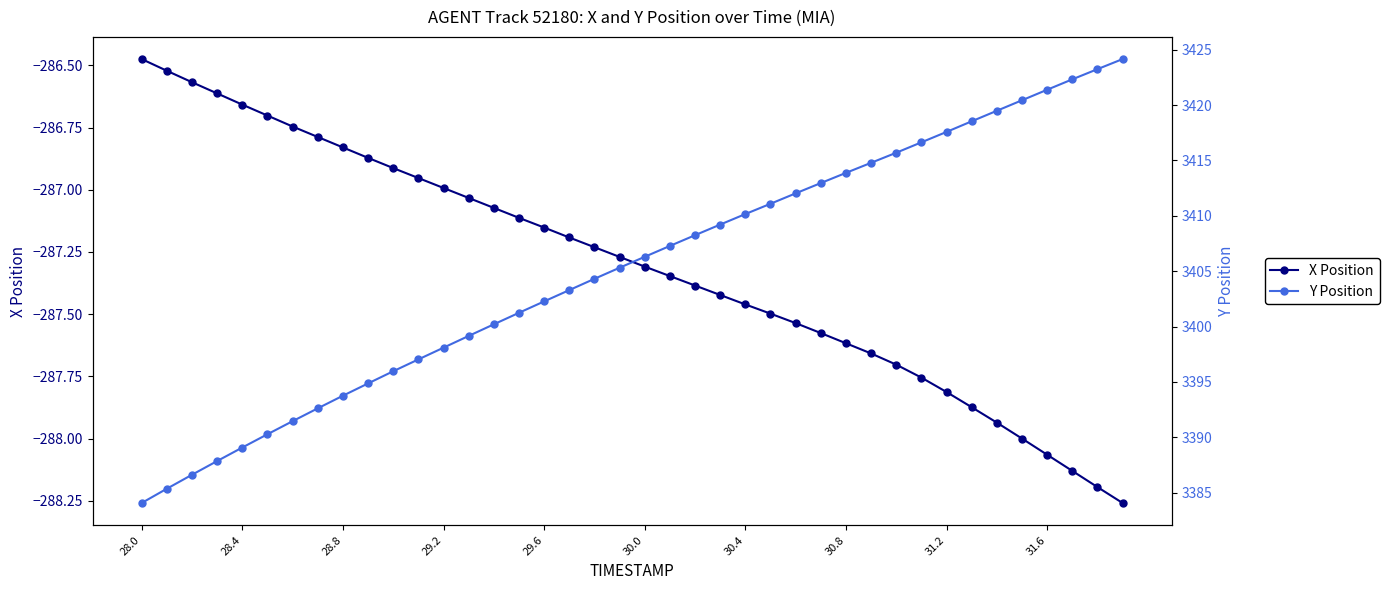

What is the value of the Y Position point at the 11th from the left?

3396.0